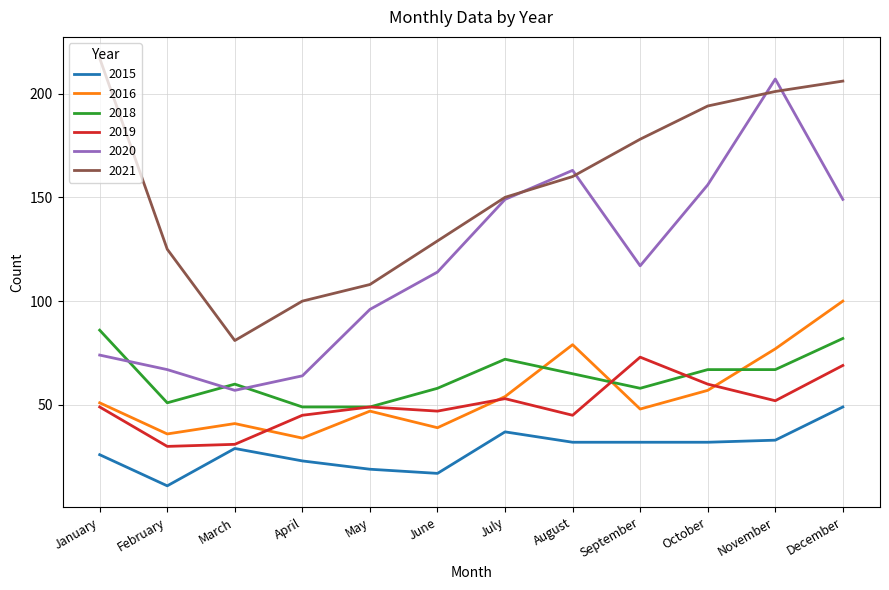

What is the spread (max minus min) of values at April?

77